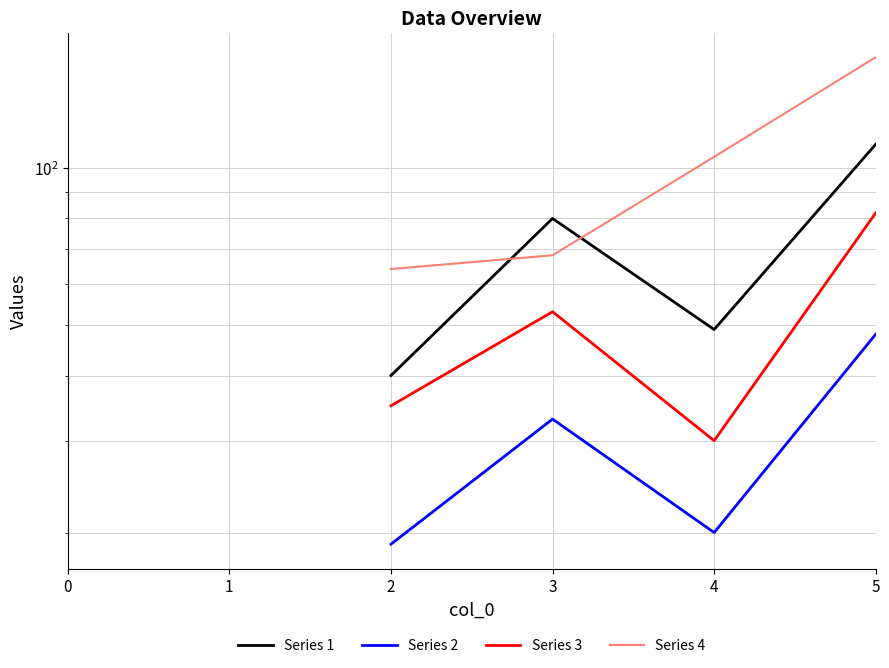

Is this an area chart (filled region under the line)?

No